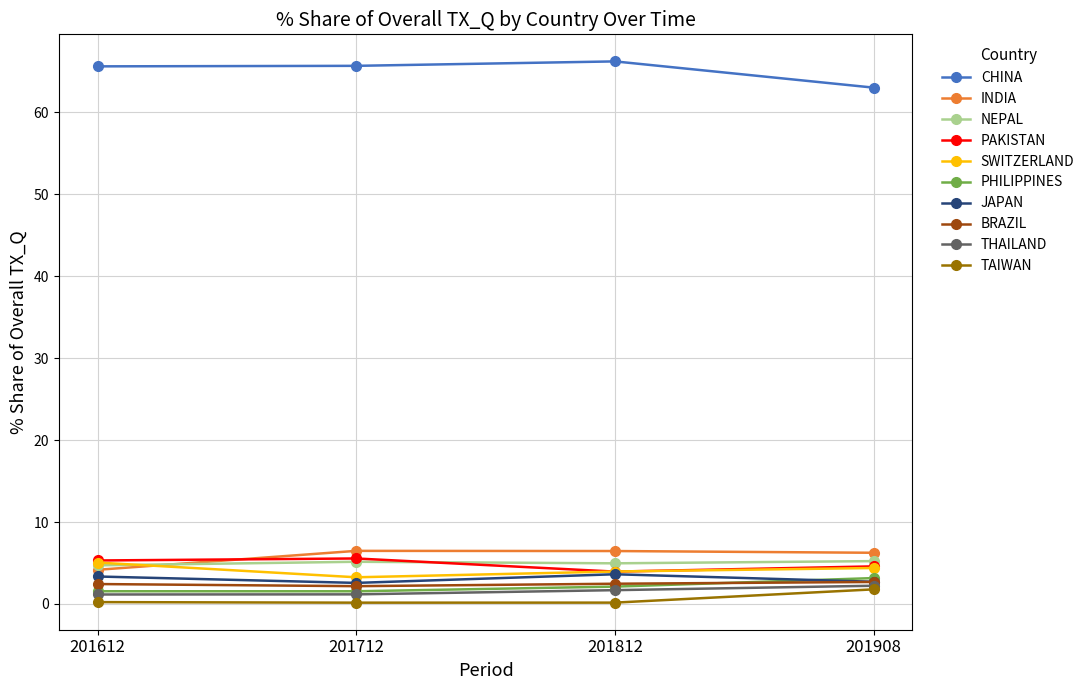

What is the maximum value shown in the chart?

66.2